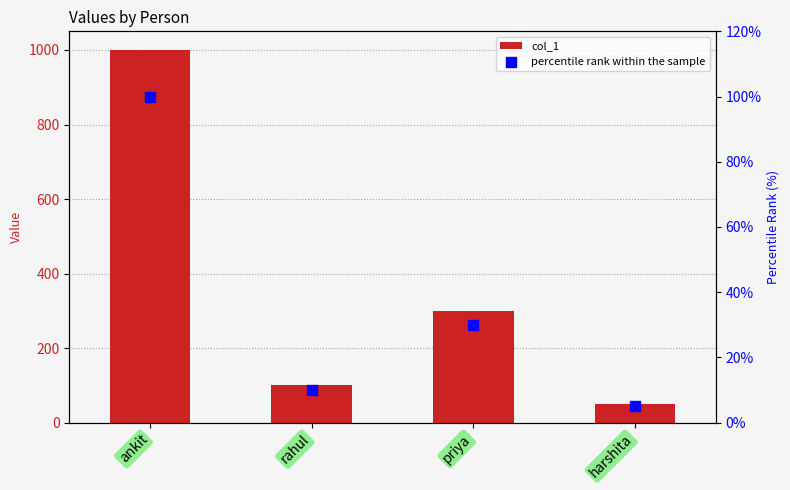

Which series reaches the minimum Y coordinate?

percentile rank within the sample